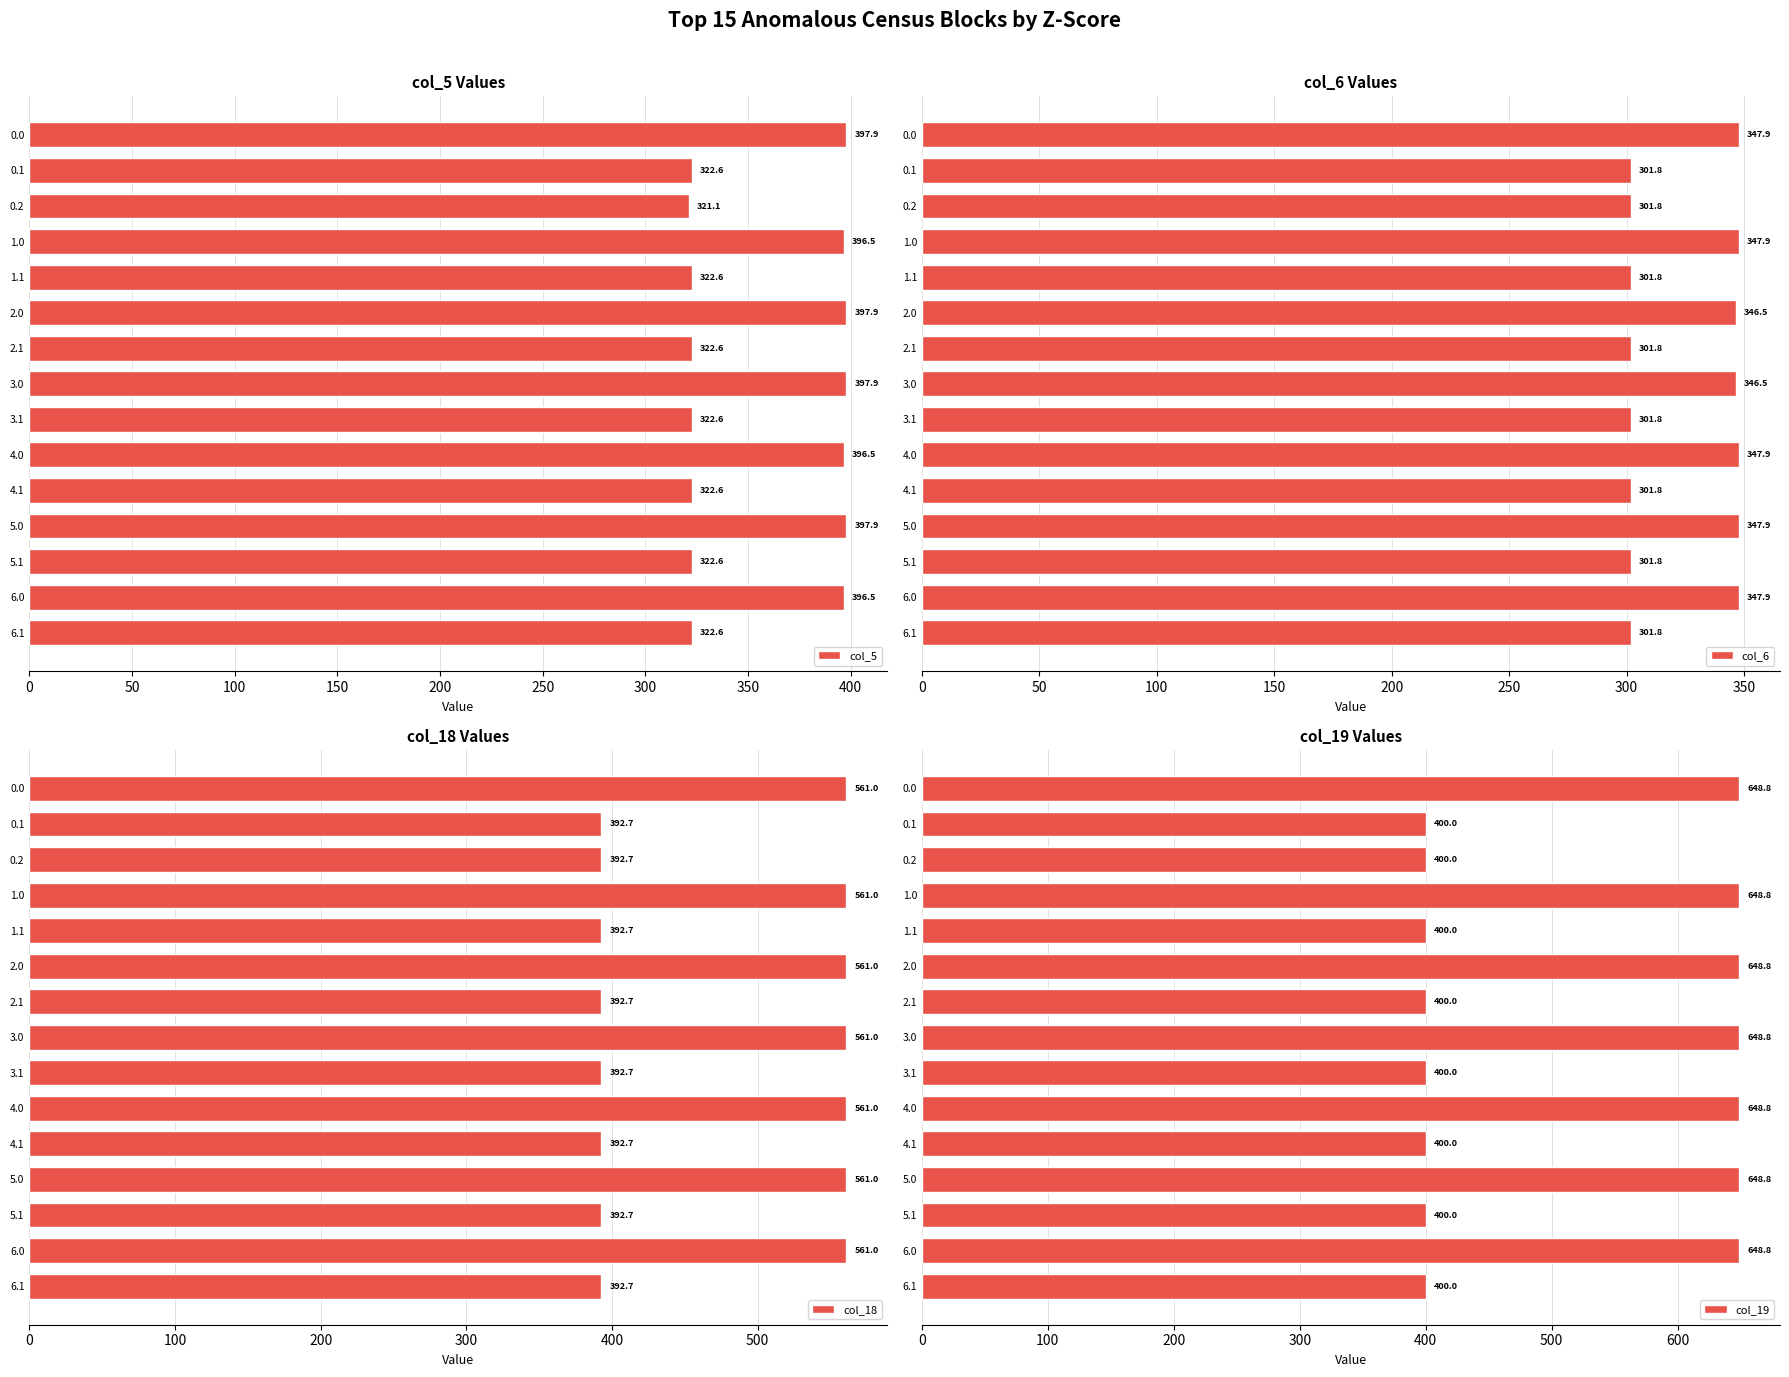

What are all the series names shown in the legend?

col_5, col_6, col_18, col_19